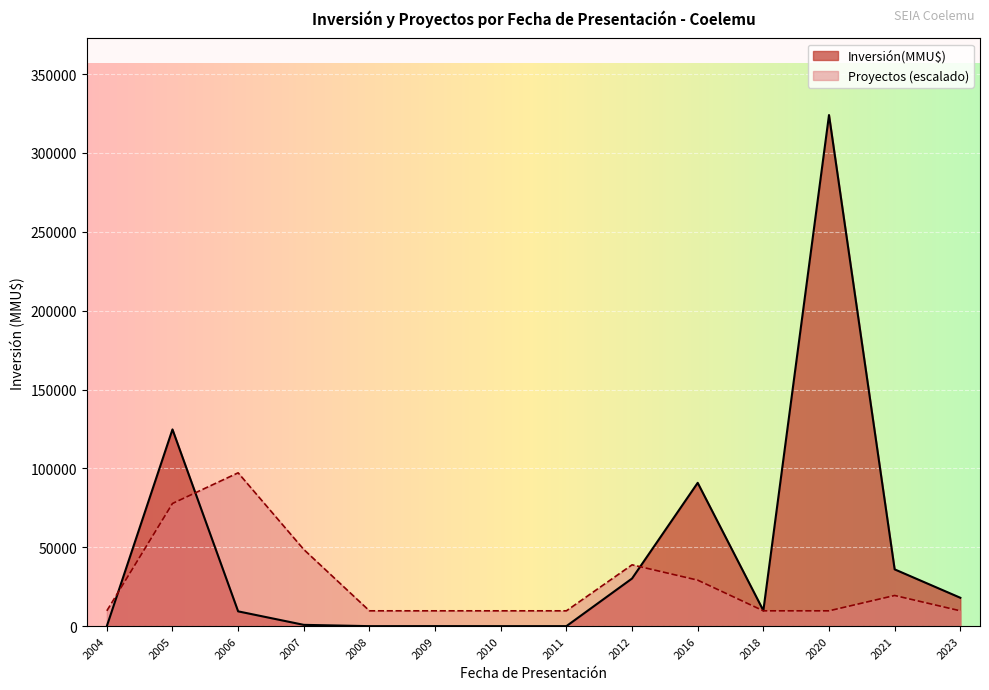

The value of Proyectos (escalado) at 2011 is 9720.6. True or false?

True